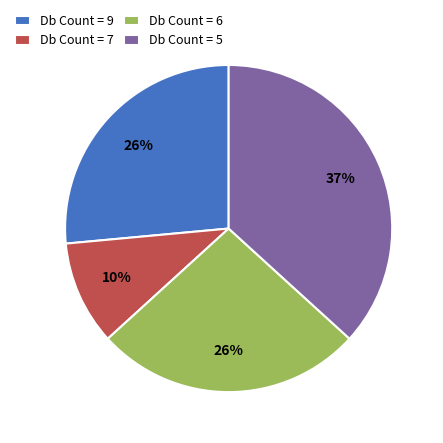

What is the largest slice in the pie chart?

Db Count = 5